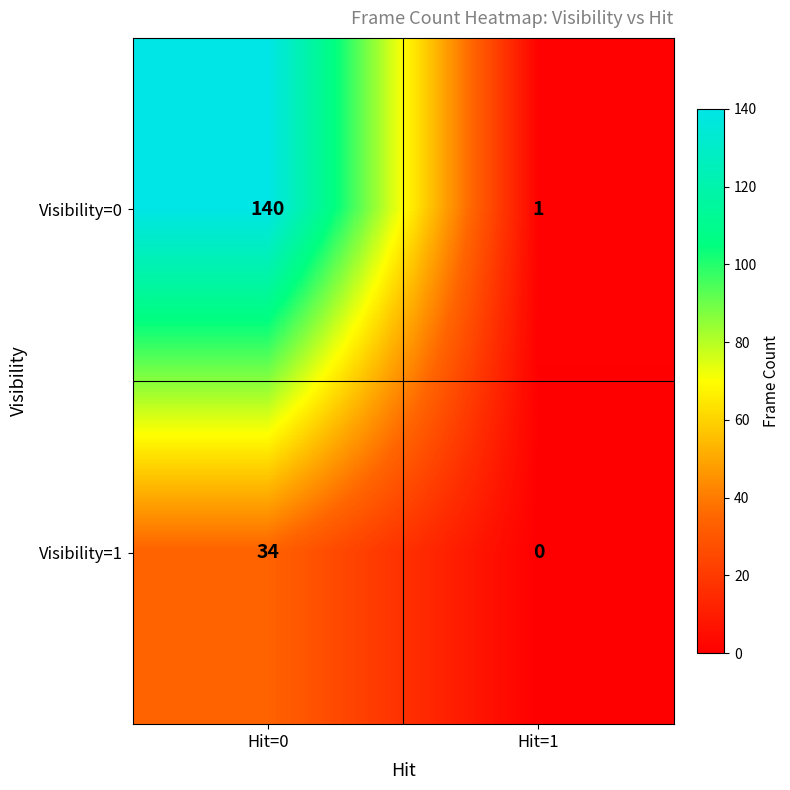

What is the maximum value for Visibility=0?

140